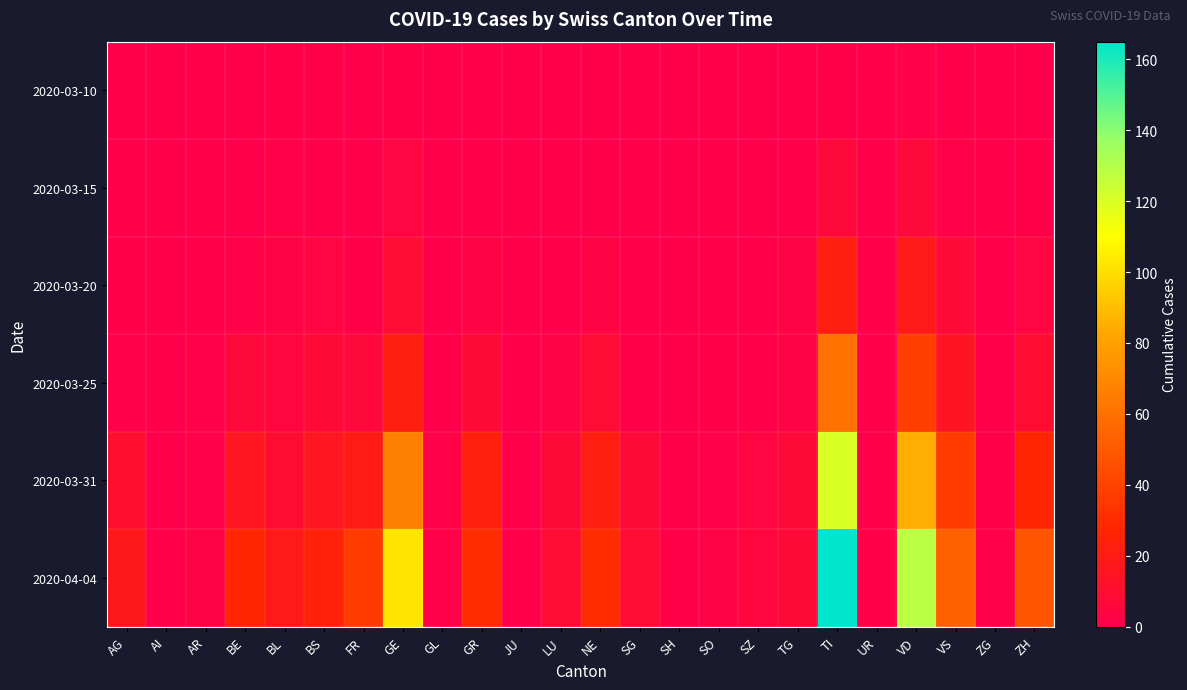

Which series changed the most between FR and TI?

2020-04-04